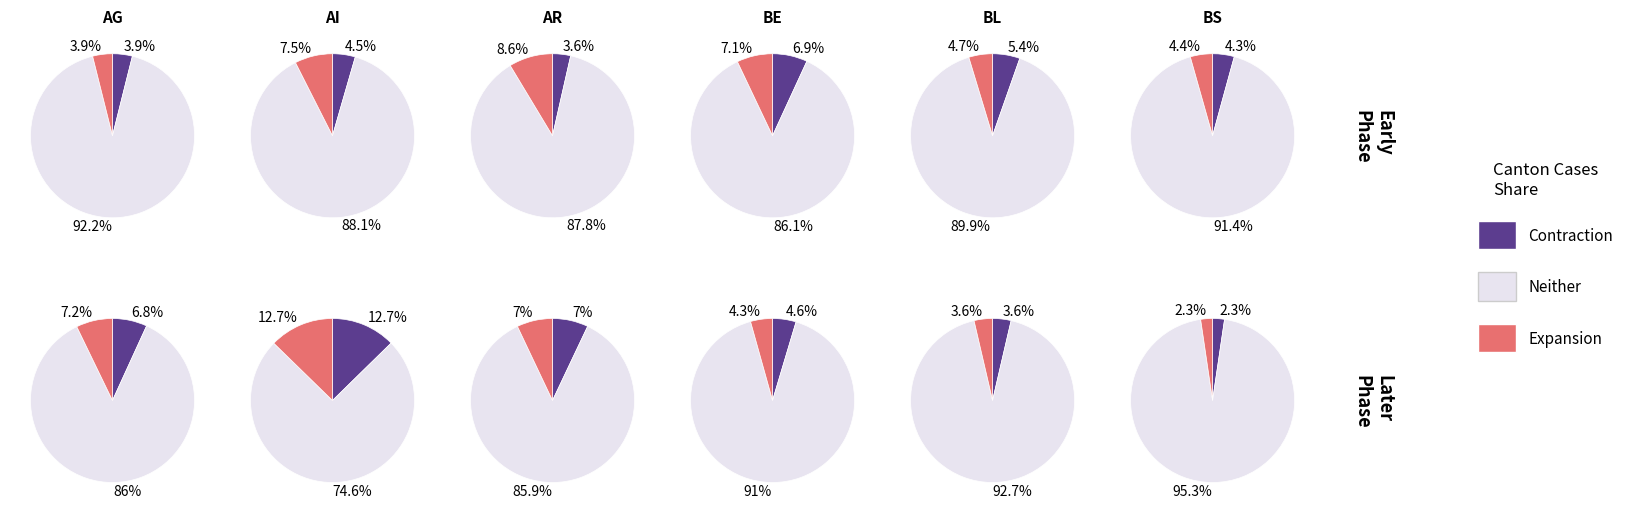

Combined, what portion of the pie is BL and AI?

32.8%